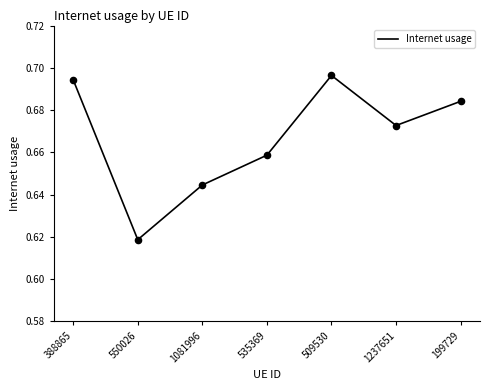

Which has a higher value, 1081996 or 535369?

535369